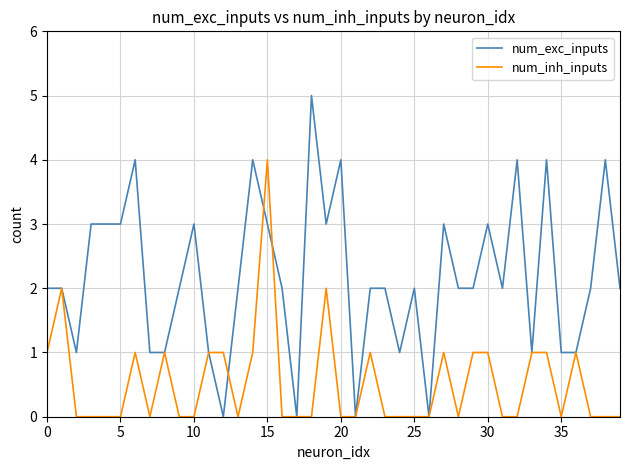

What is the maximum value shown in the chart?

5